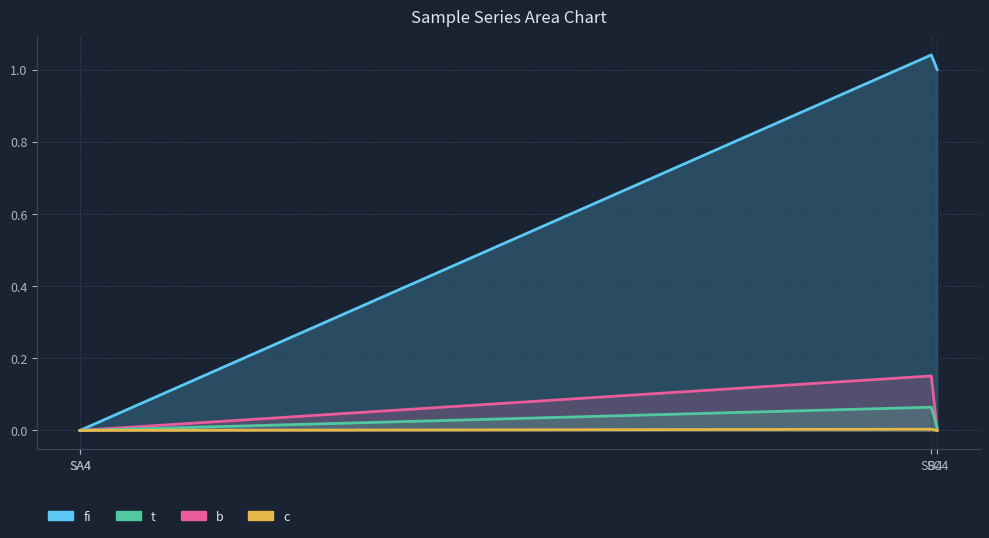

In b, how many points are higher than both neighbors (excluding endpoints)?

1